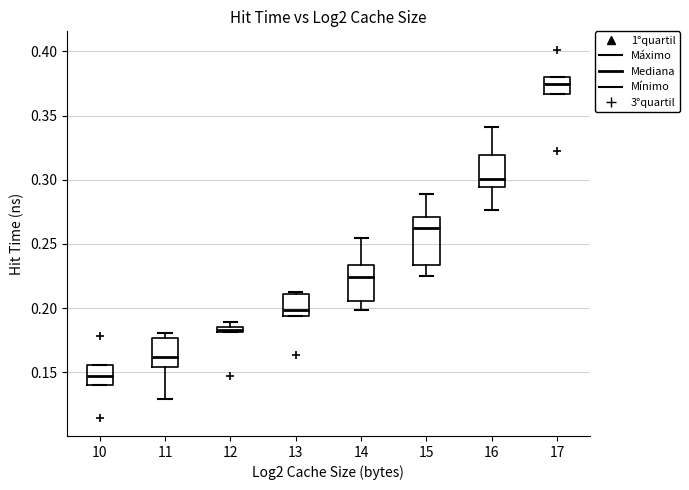

Where does the median line of the box at x = 14 sit on the y-axis? The values are not printed on the chart, so give them approximately, as read against the axis.

0.225